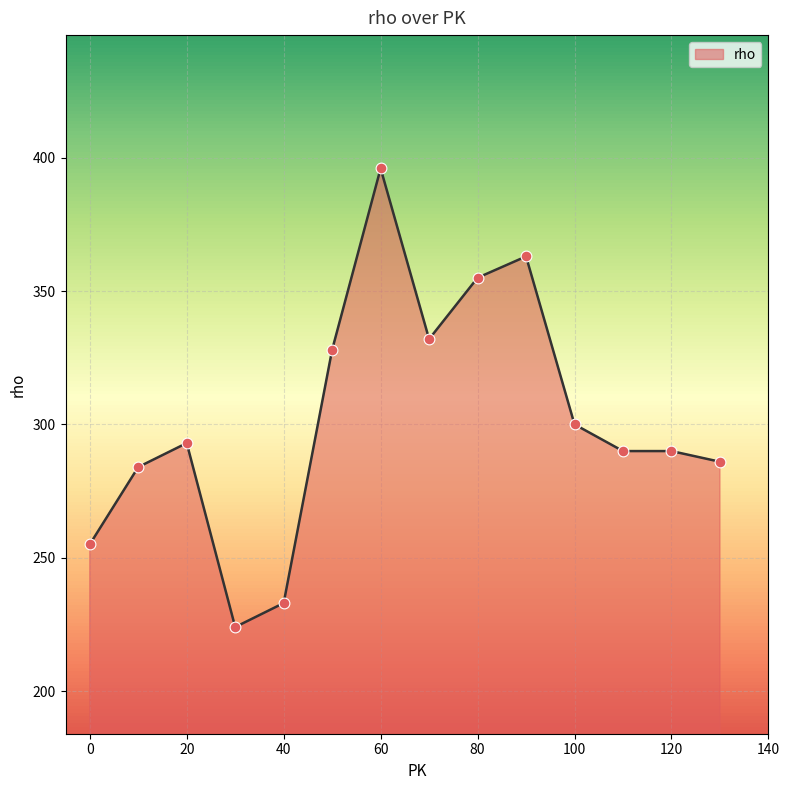

What is the difference between the maximum and minimum values?

172